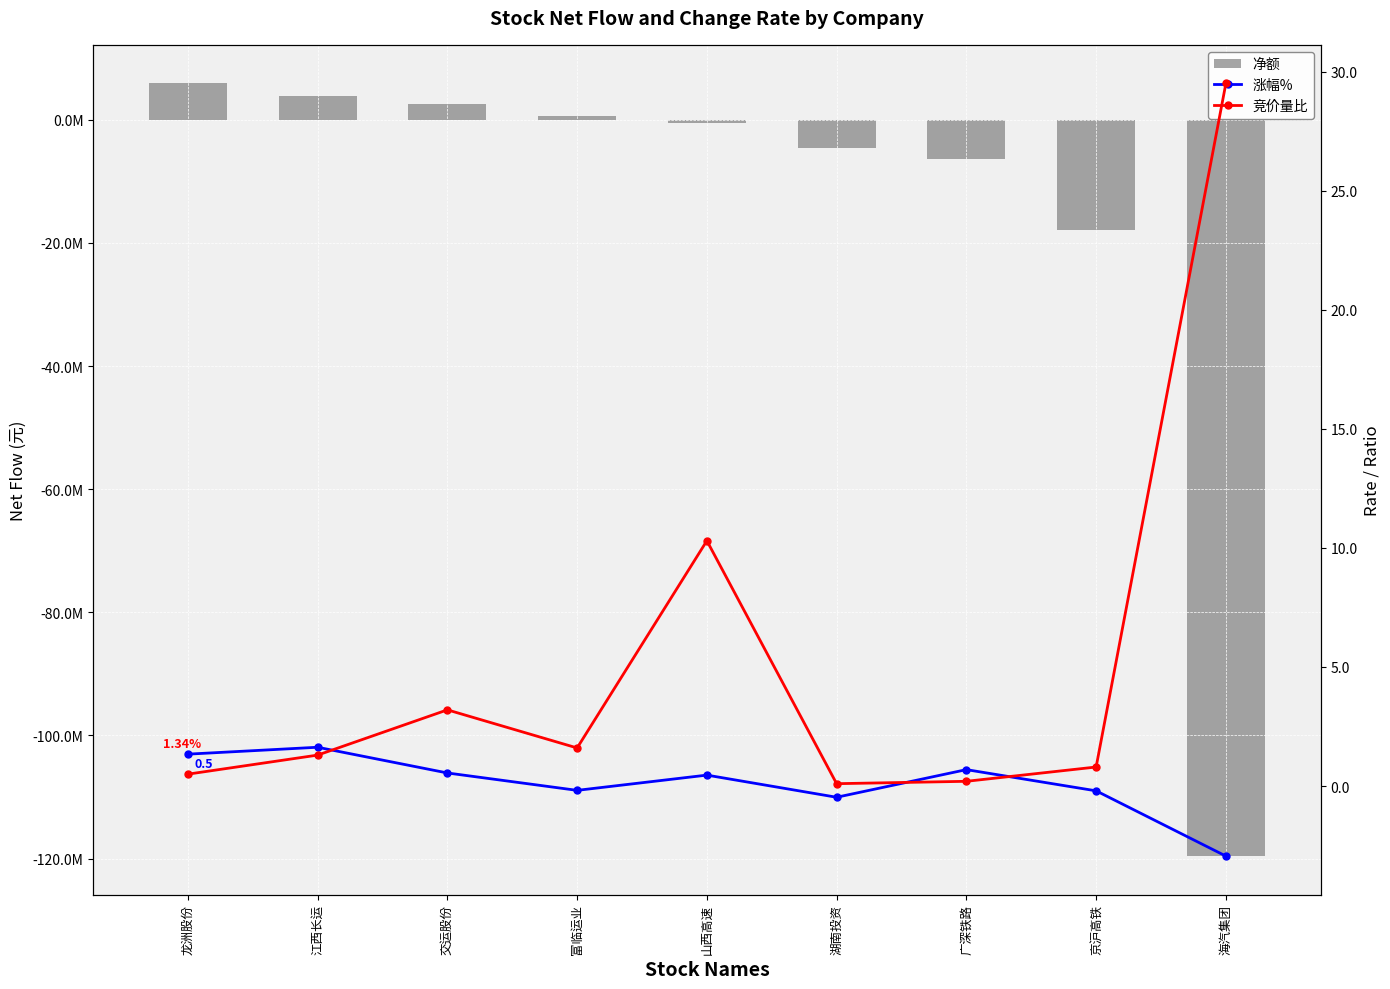

What is the approximate value of 净额 at 山西高速?

-591403.0